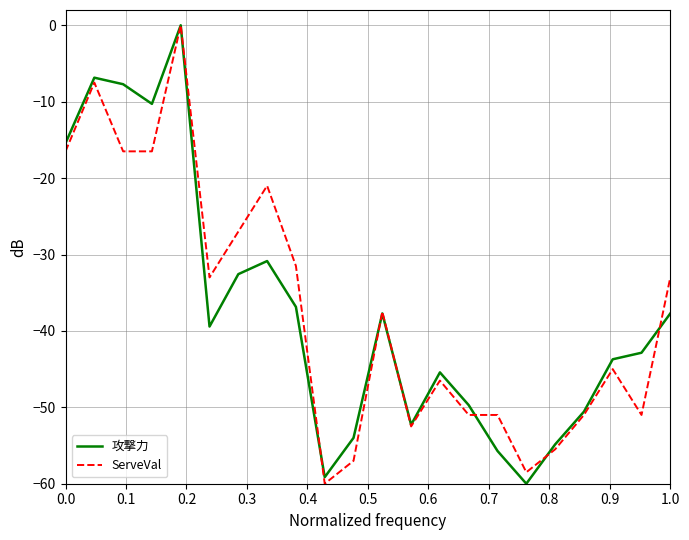

What is the lowest value of the ServeVal series?

-60.0